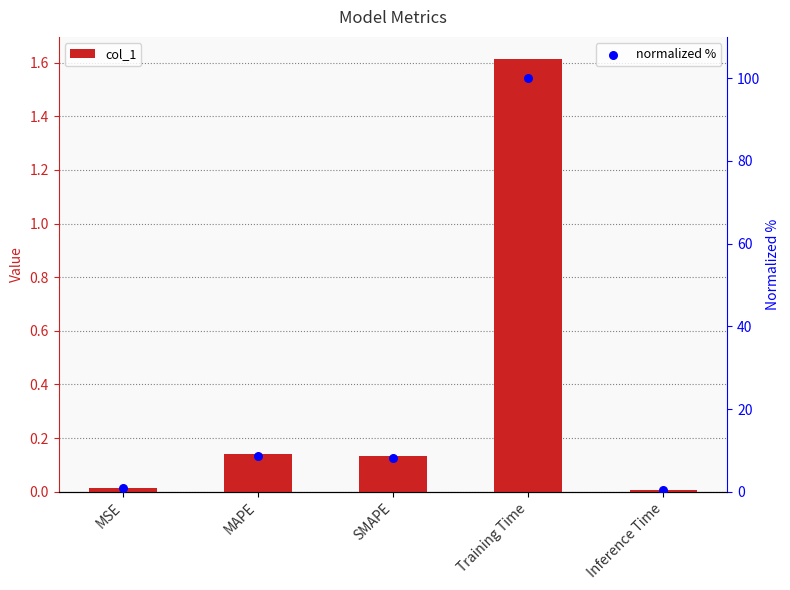

At how many categories does at least one series exceed 7?

3